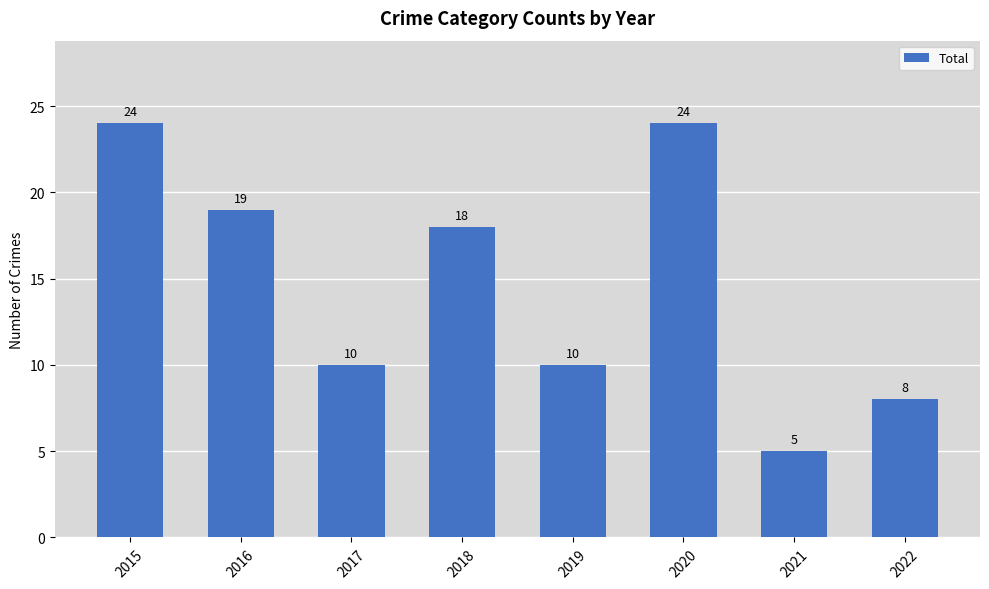

Which has a higher value, 2022 or 2020?

2020